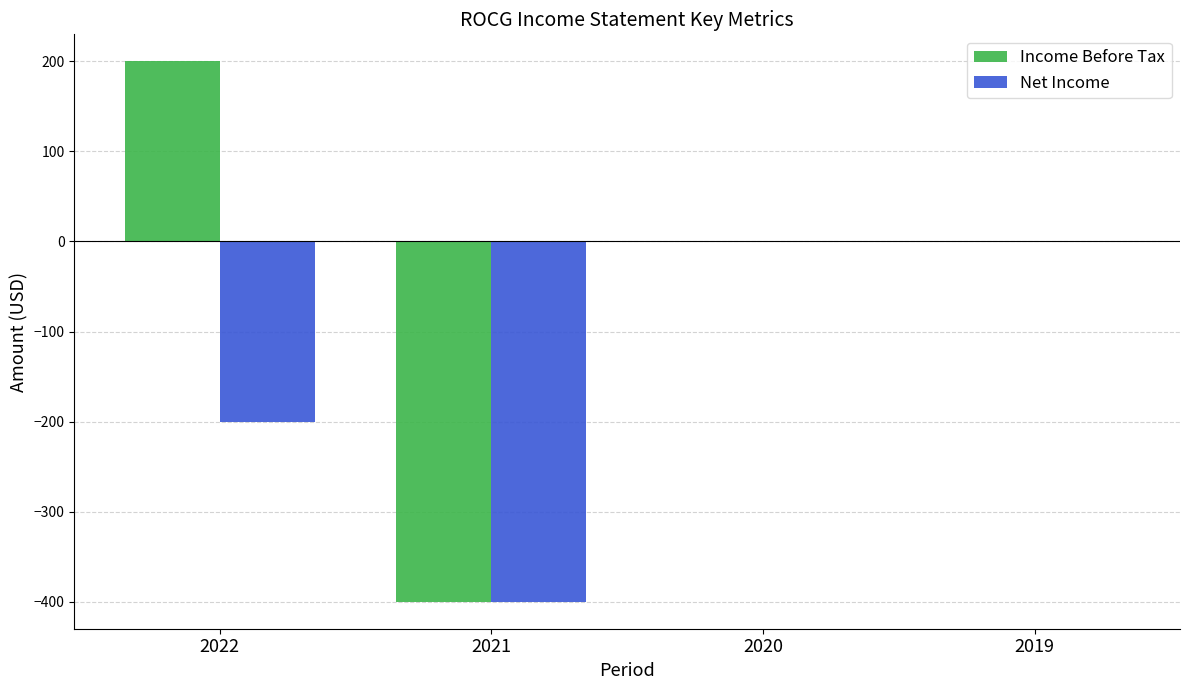

Is the value of Net Income at 2022 greater than the value of Income Before Tax at 2020?

No